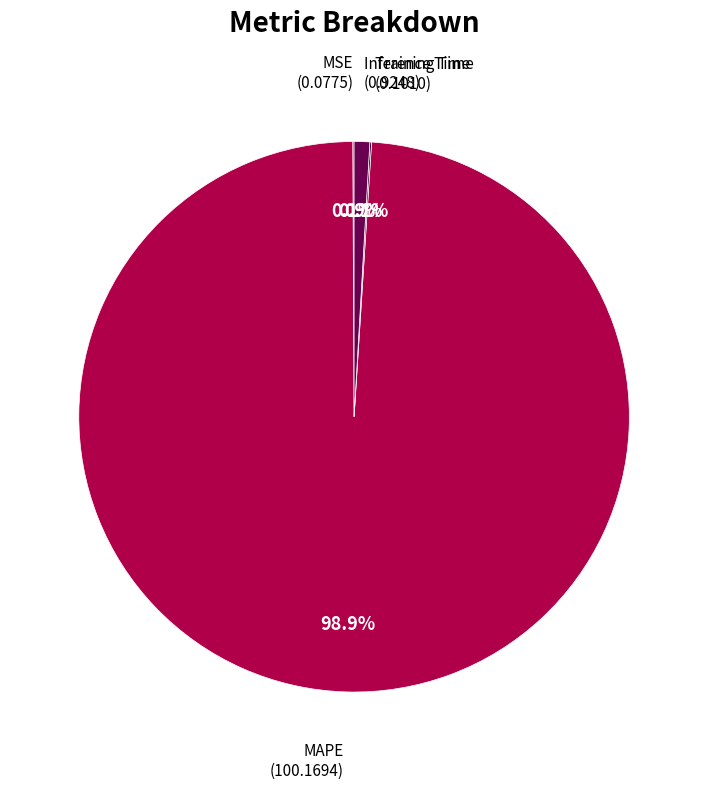

Does any single category account for the majority?

Yes